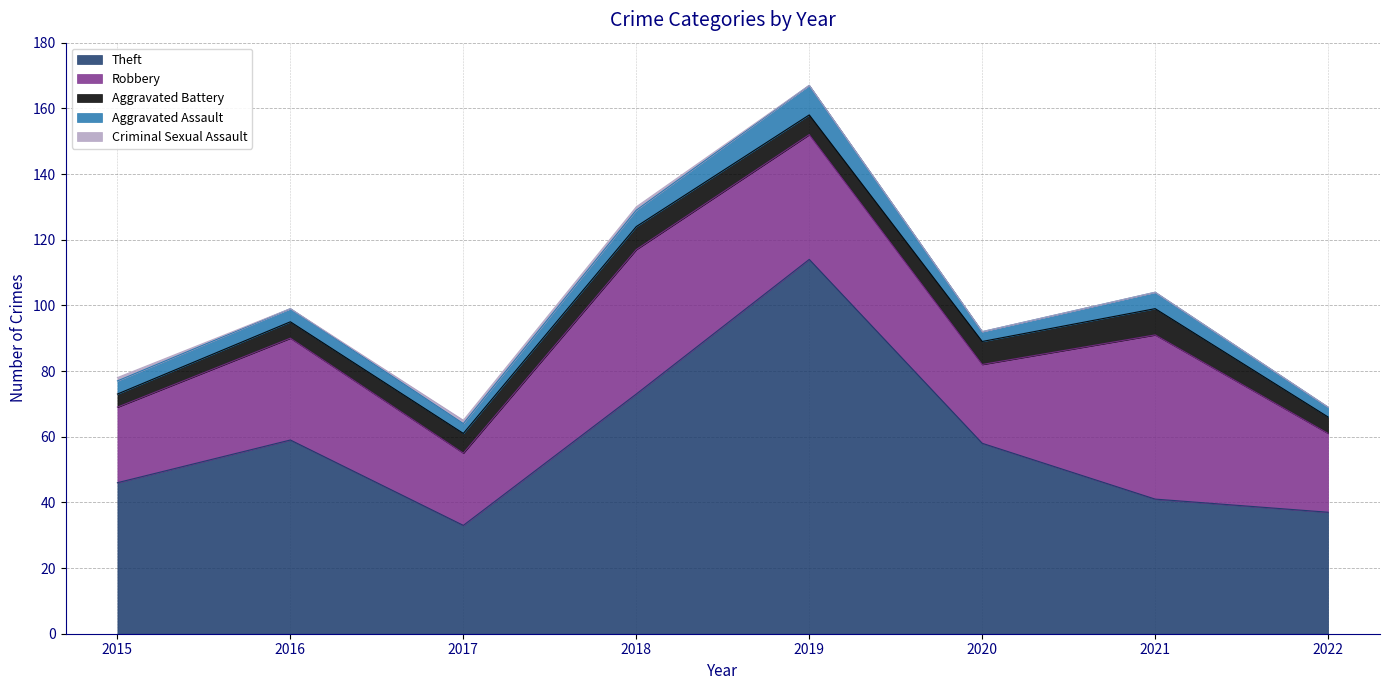

Which has a higher value, 2022 or 2018?

2018